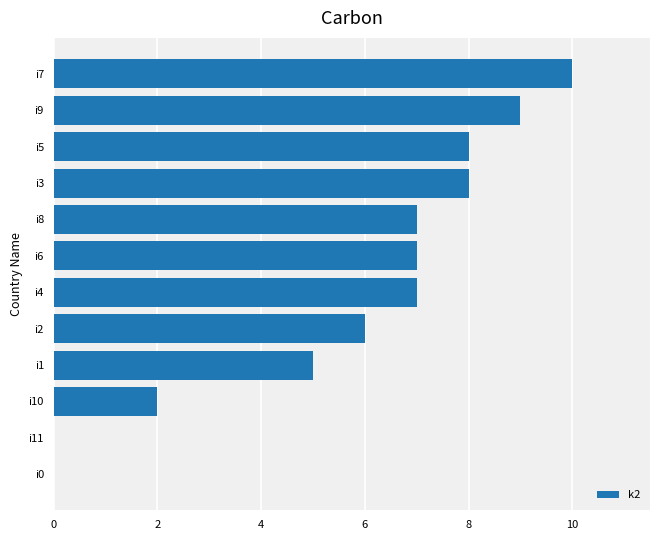

Are the bars horizontal?

Yes